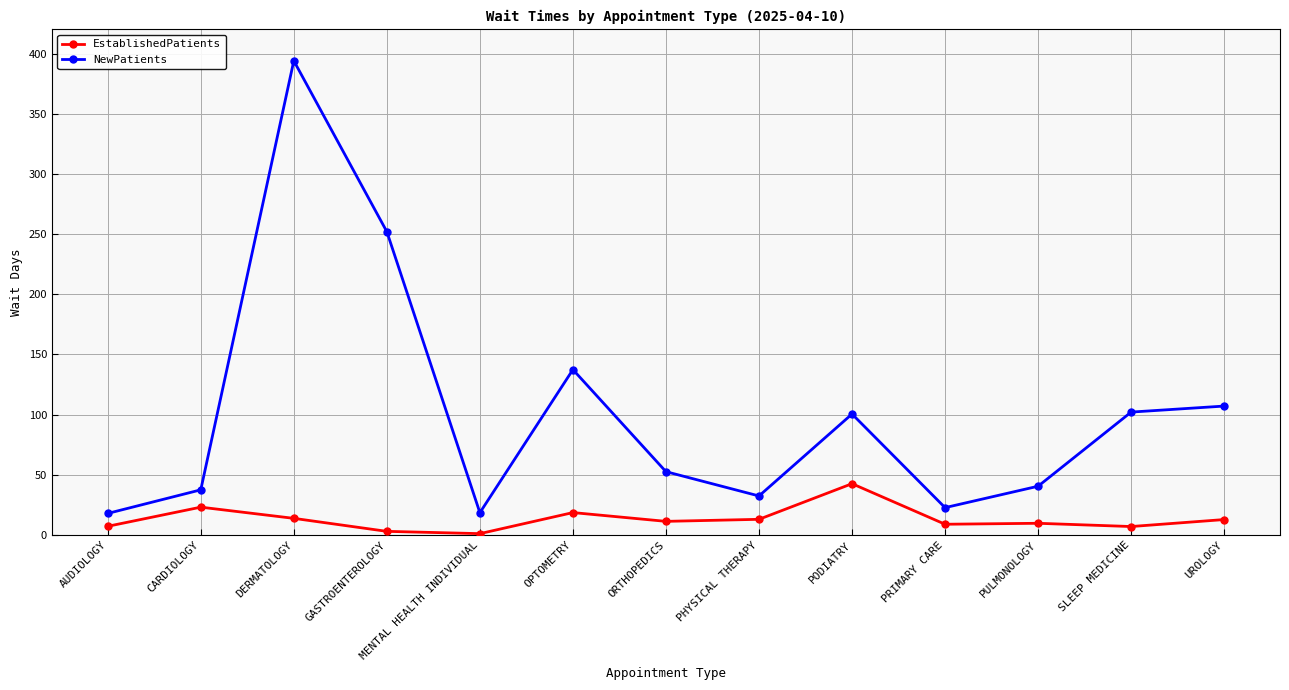

The value of NewPatients at PODIATRY is 138.5. True or false?

False